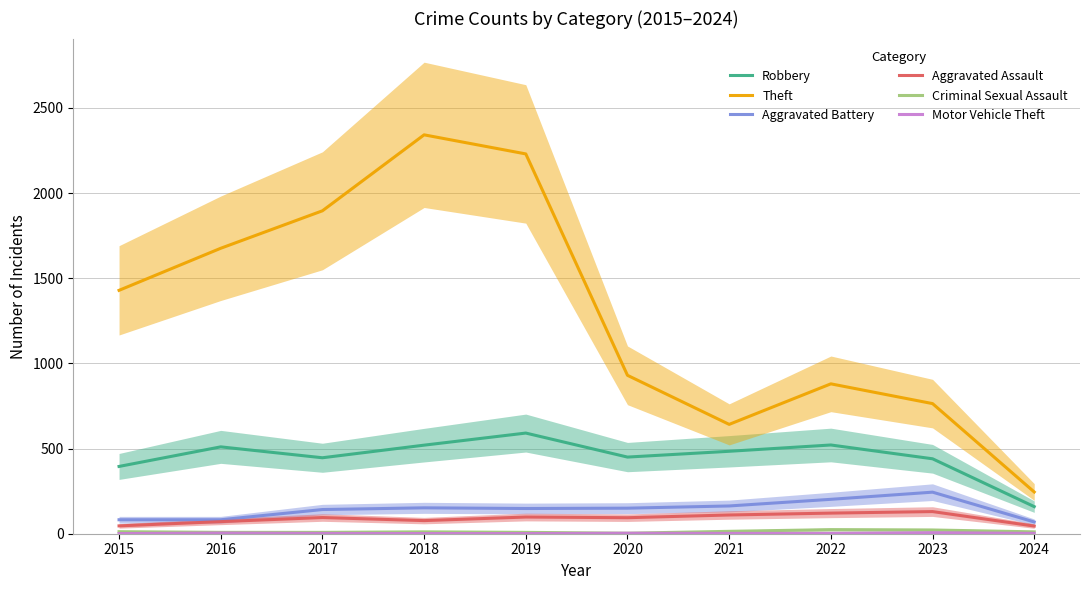

Which category has the lowest value in the Theft series?

2024